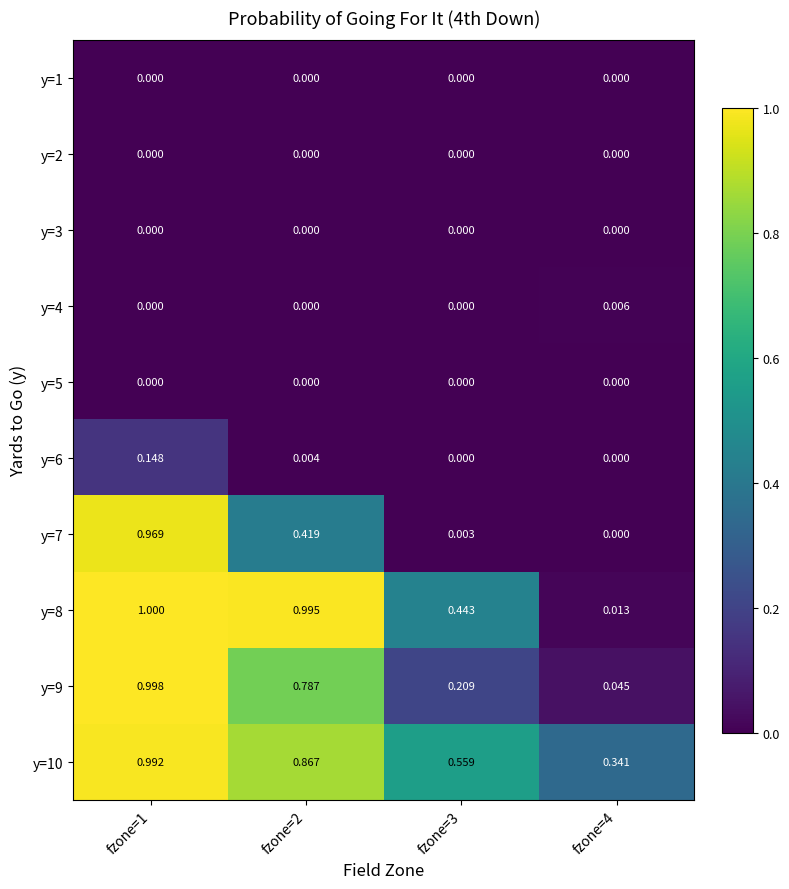

How many categories are shown in the chart?

4